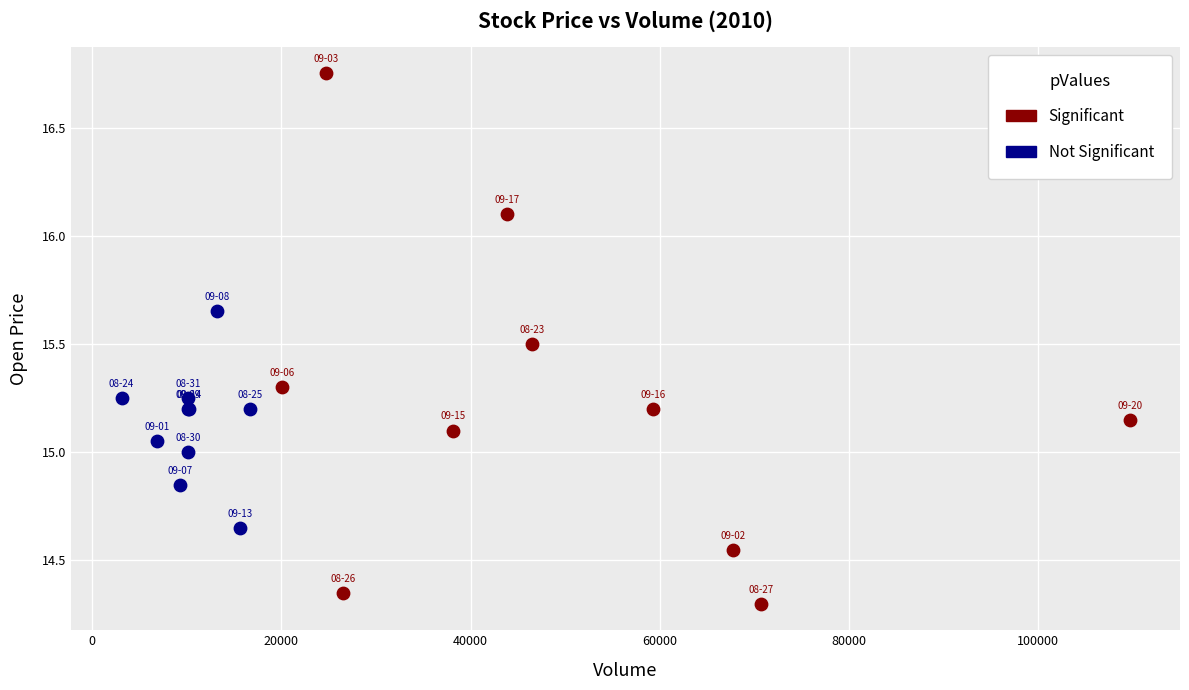

Which series contains the highest Y value?

Significant